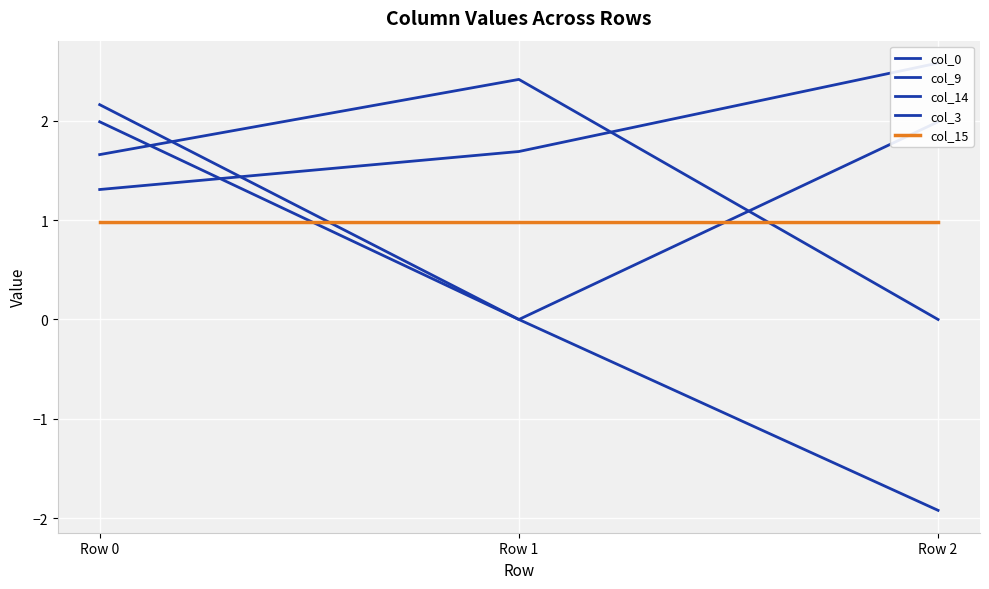

What is the maximum value for col_9?

2.4